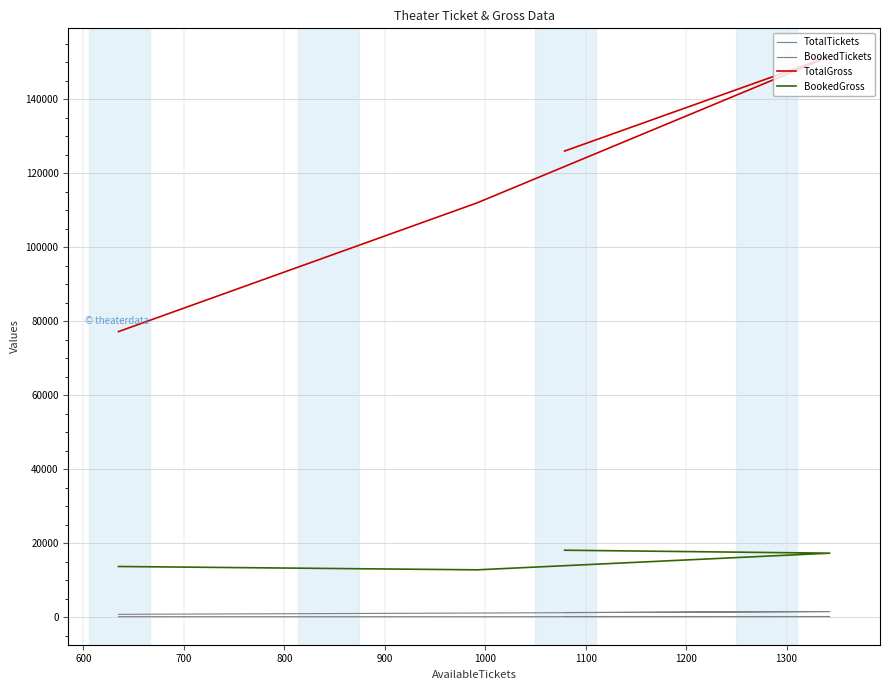

How many lines are shown in the chart?

4